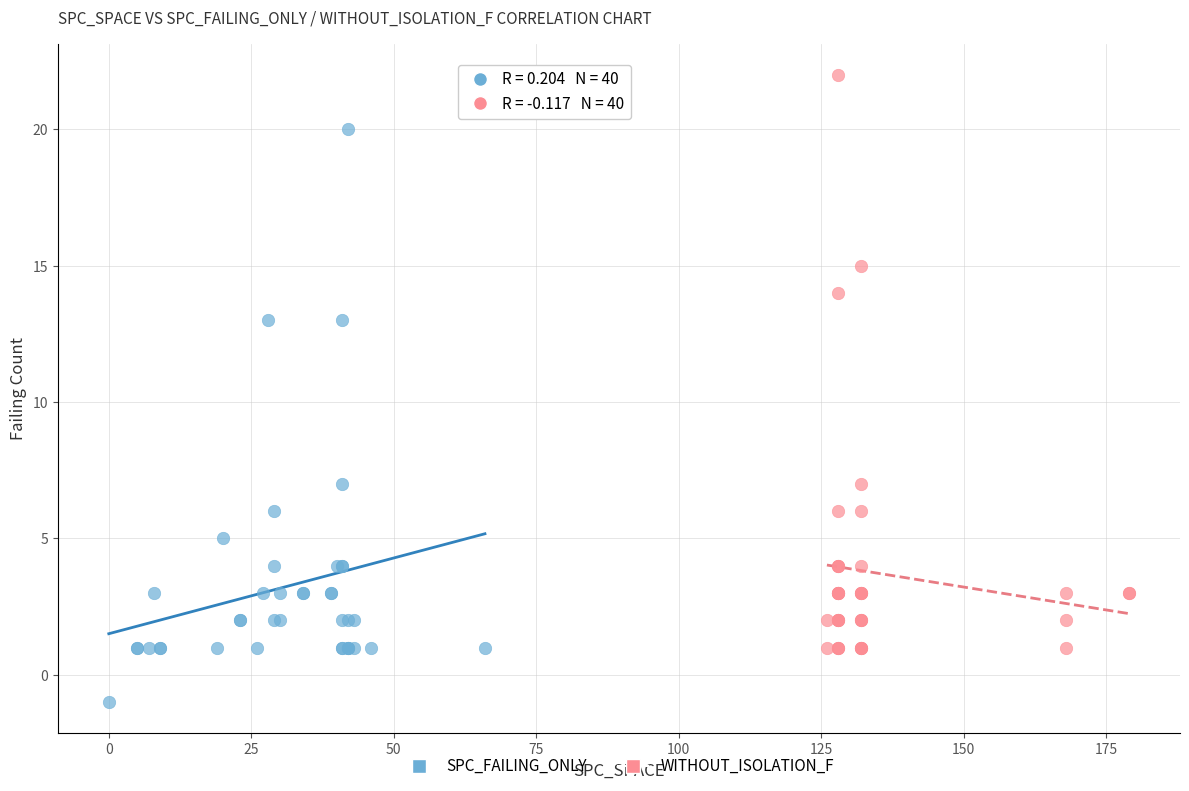

What are all the series names shown in the legend?

SPC_FAILING_ONLY, WITHOUT_ISOLATION_F